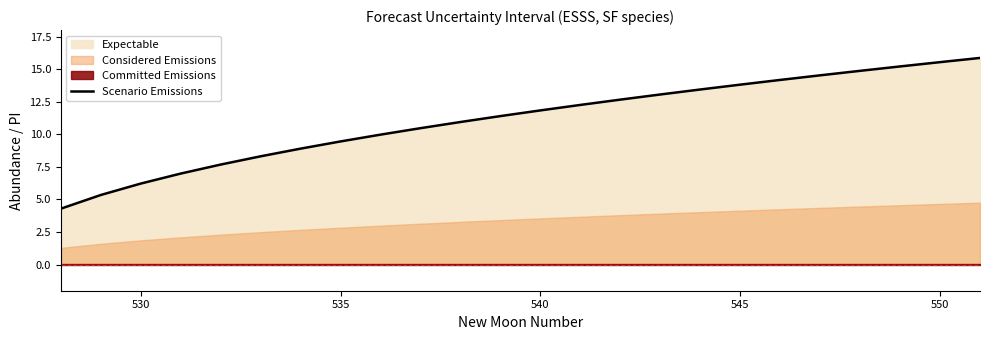

True or false: Scenario Emissions has a value of 11.8 at 540.

True